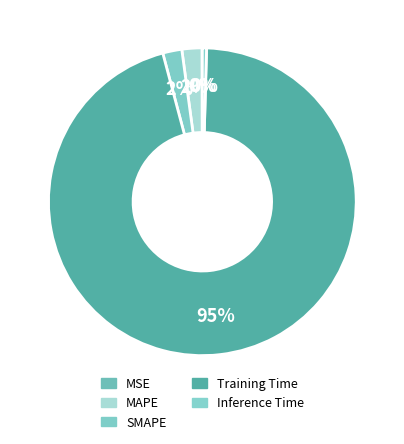

True or false: MAPE accounts for 14% of the total.

False